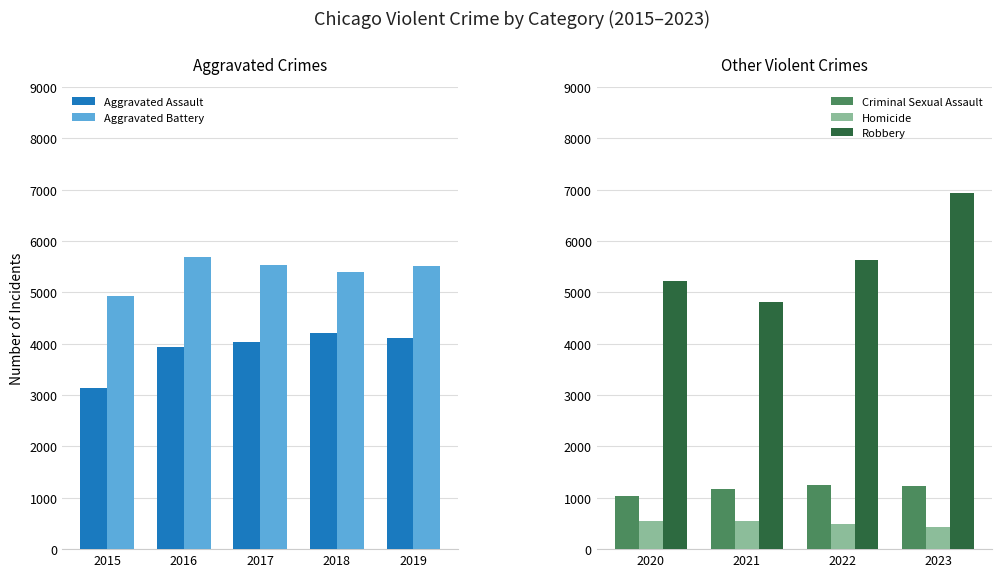

What is the minimum value for Criminal Sexual Assault?

1043